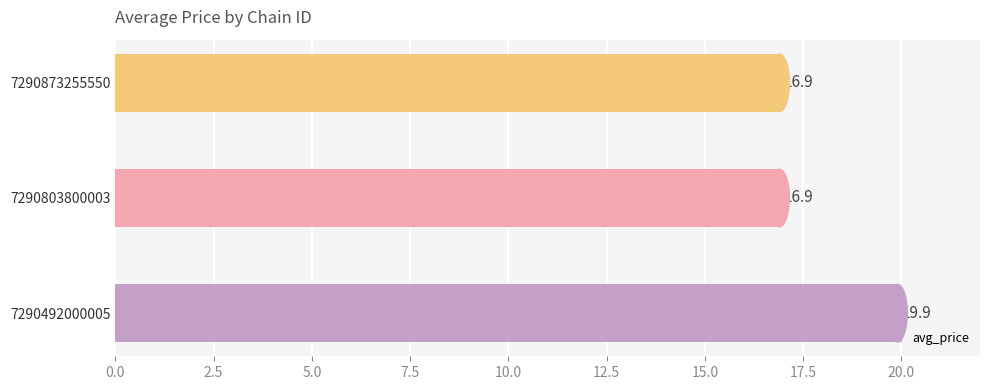

Are the bars grouped side by side (vs. stacked)?

No